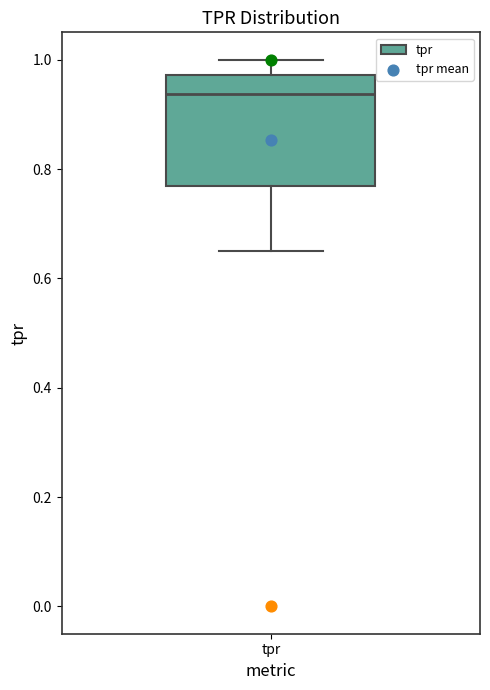

Transcribe this box plot: give where the median line is, the range the box spans, and where the two whiskers end, as read against the y-axis. The values are not printed on the chart, so give them approximately, as read against the axis.

median 0.94, box 0.76 to 0.98, whiskers 0.66 to 1.00